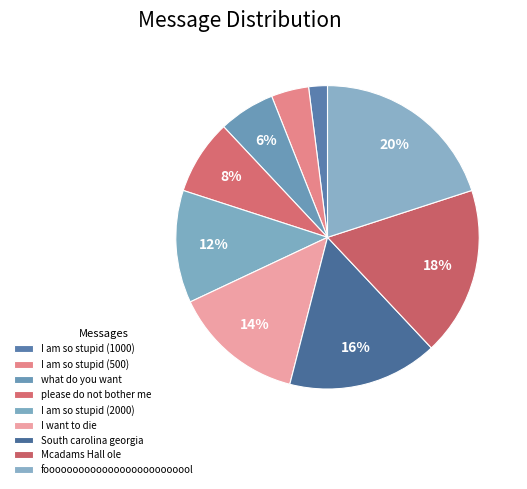

Which slice is the largest?

foooooooooooooooooooooooool